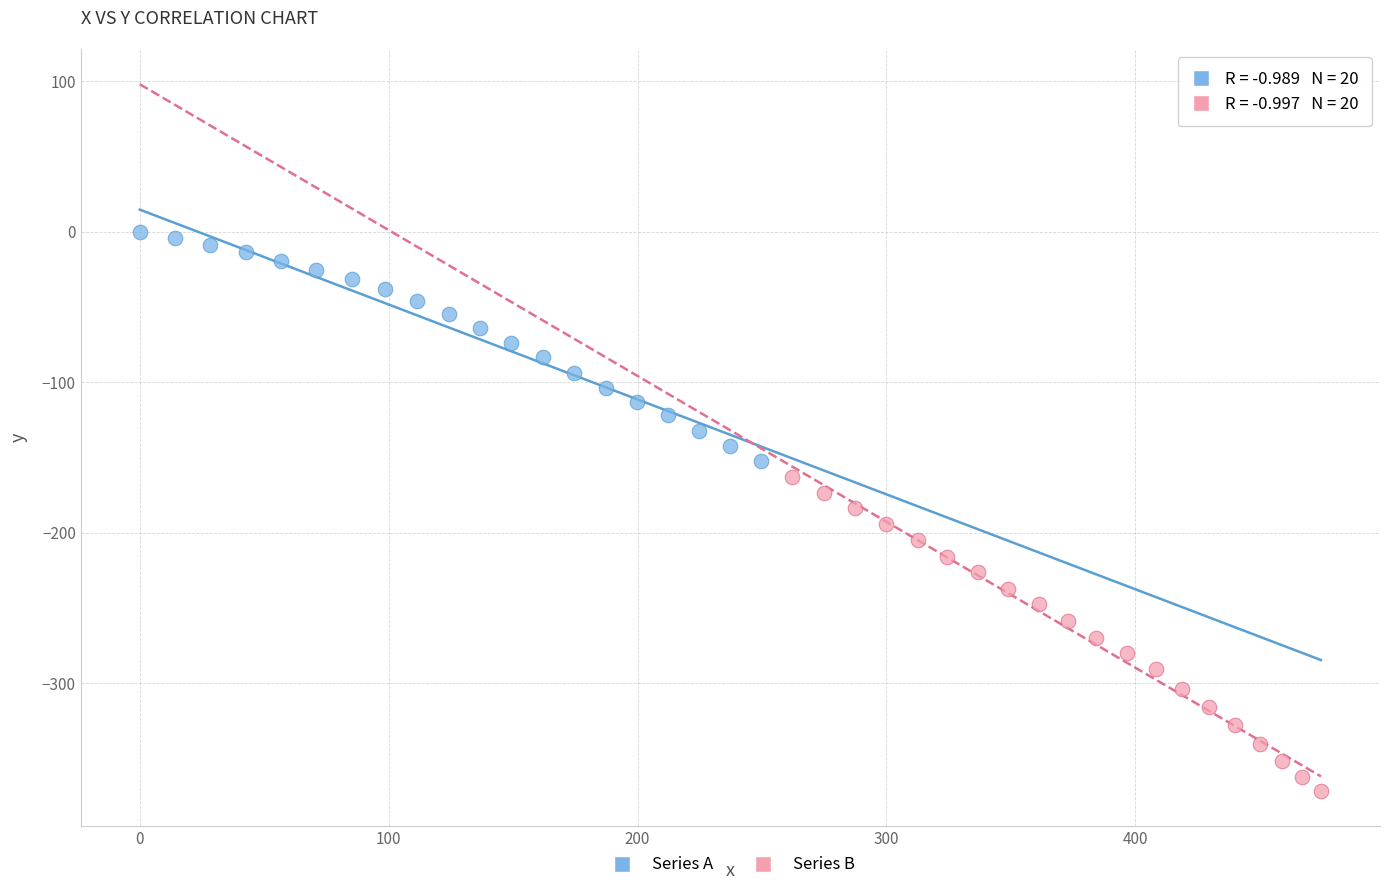

Which series reaches the minimum Y coordinate?

Series B